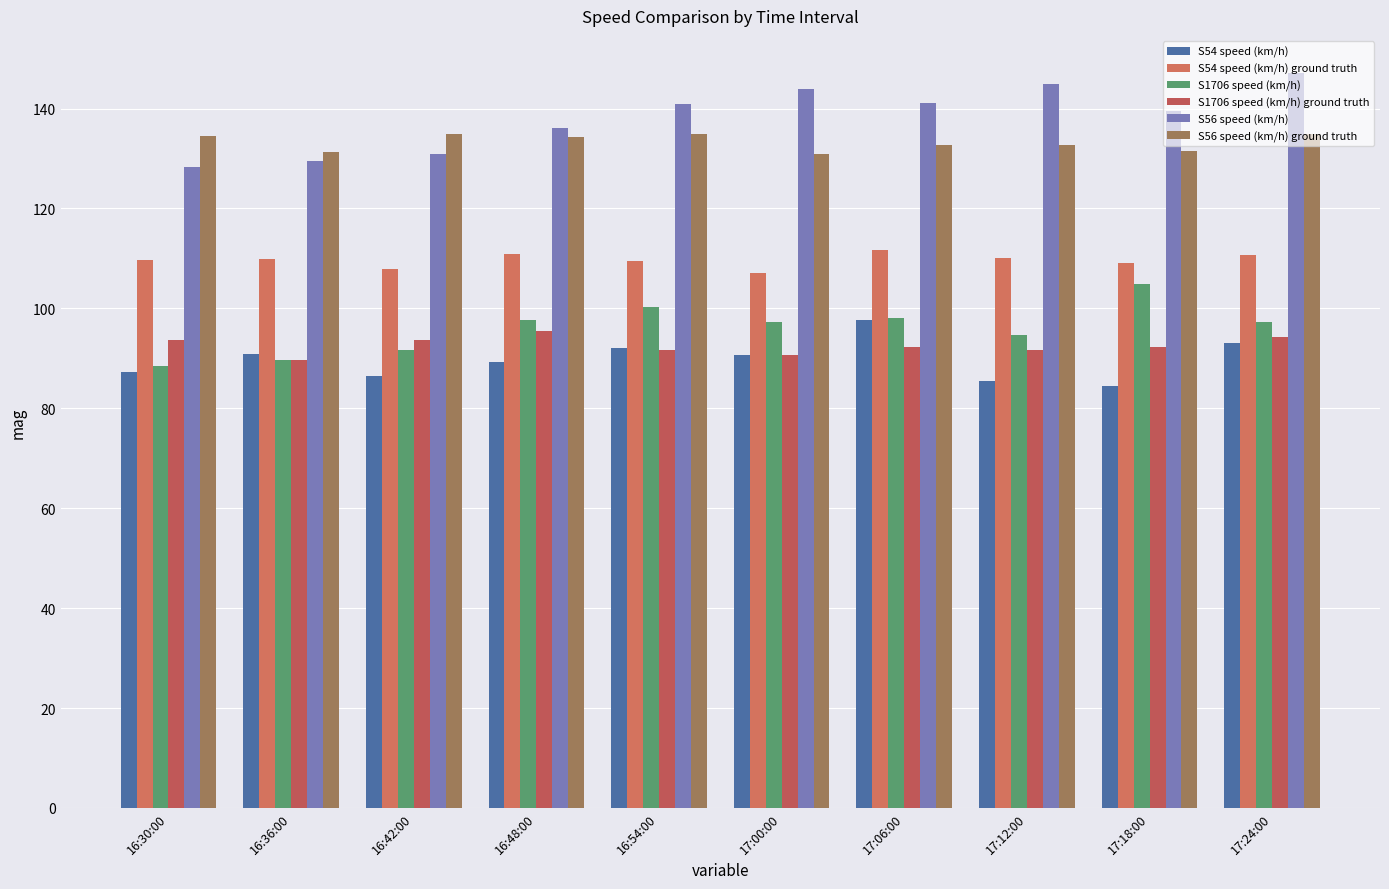

Does the chart contain stacked bars?

No